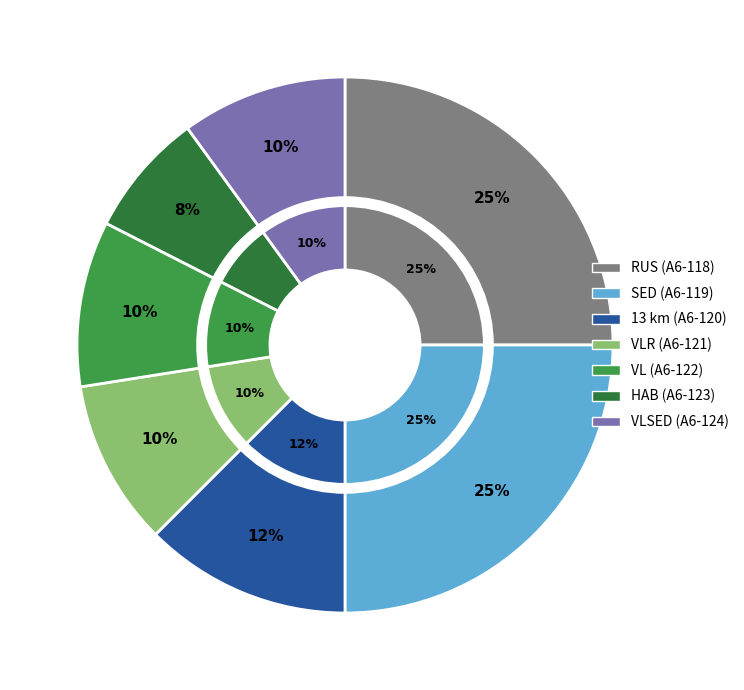

To the nearest percent, what is the combined percentage of RUS (A6-118) and VLSED (A6-124)?

35%